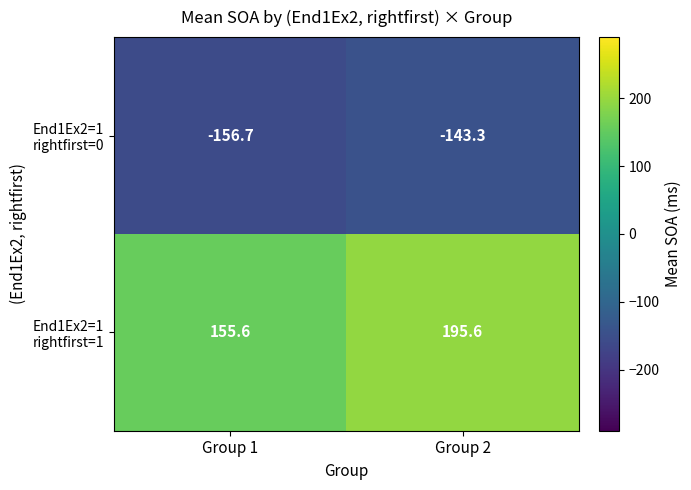

At which category does the chart reach its peak across all series?

Group 2